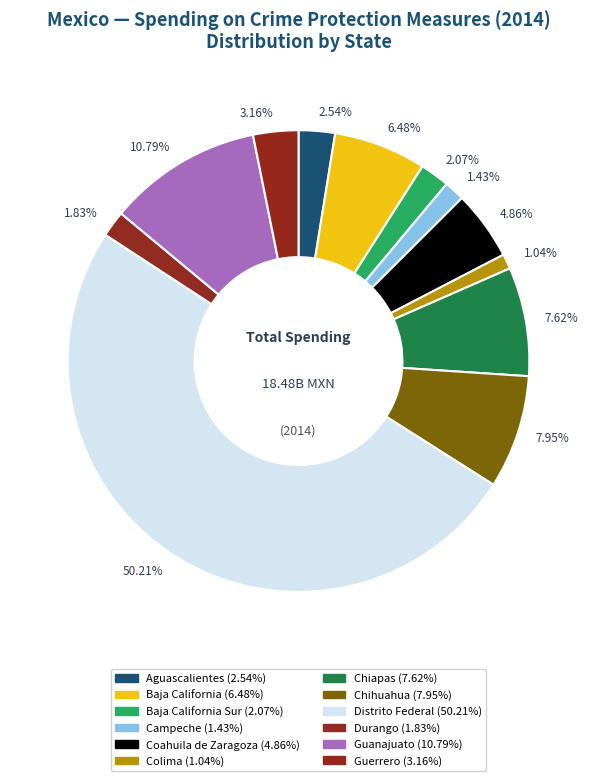

How many slices are in this pie chart?

12